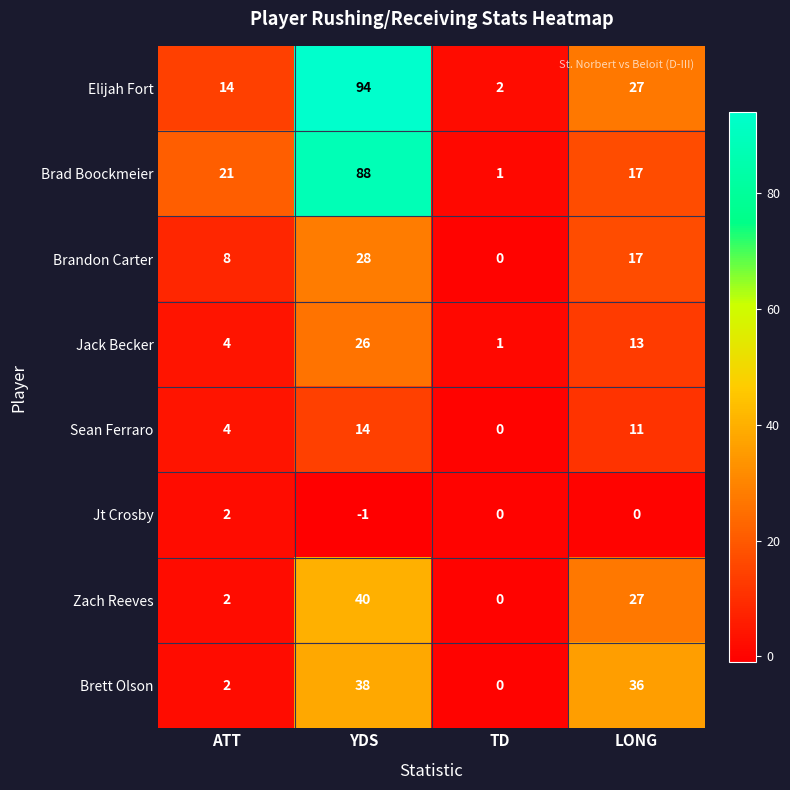

Is it true that Brandon Carter equals 0 at TD?

True